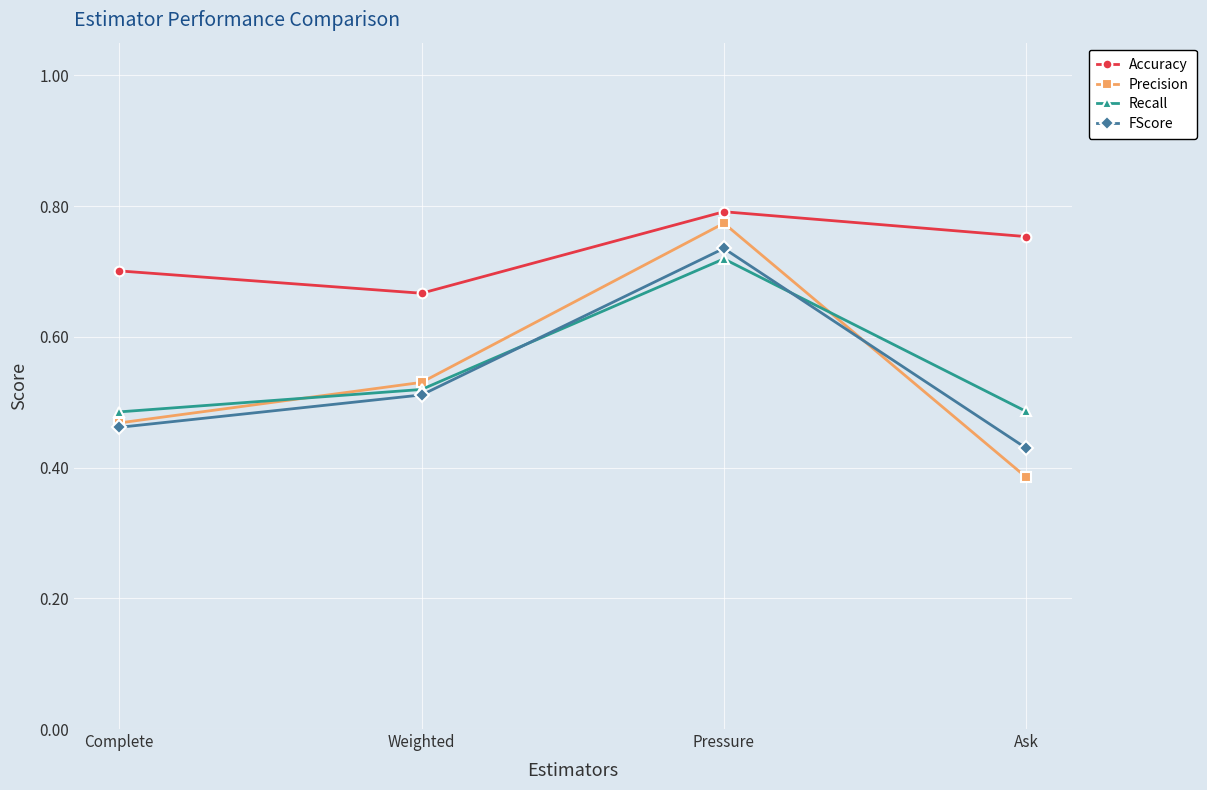

What is the sum of the Precision values at Complete and Ask?

0.9